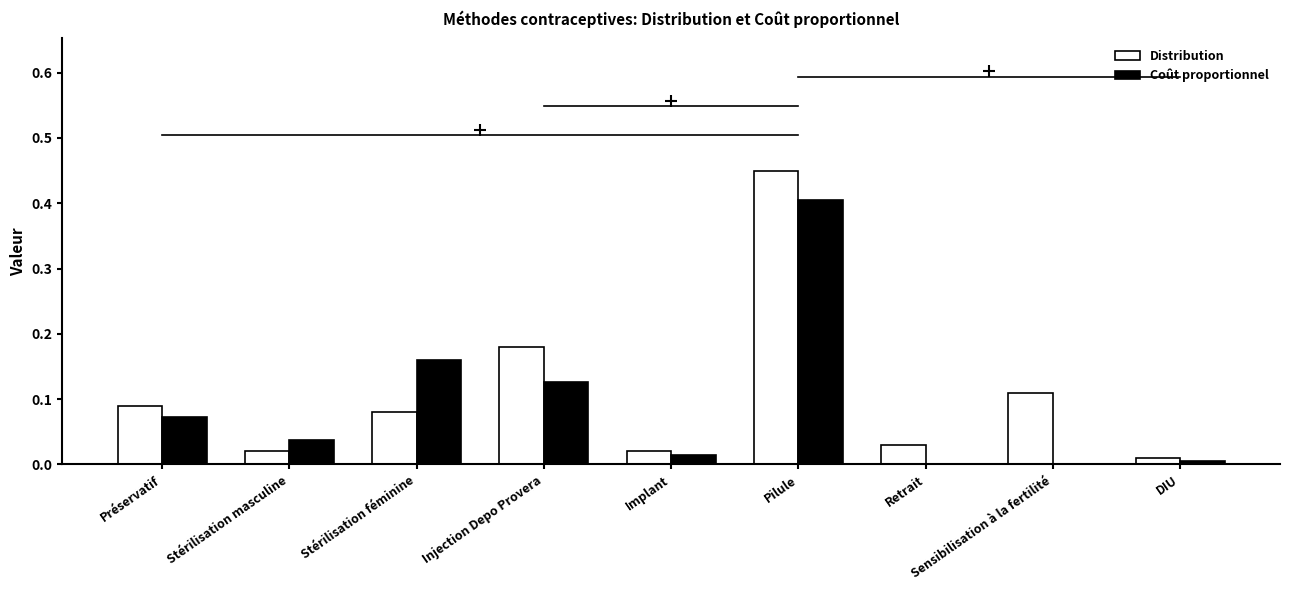

At which label does Distribution reach its peak?

Pilule